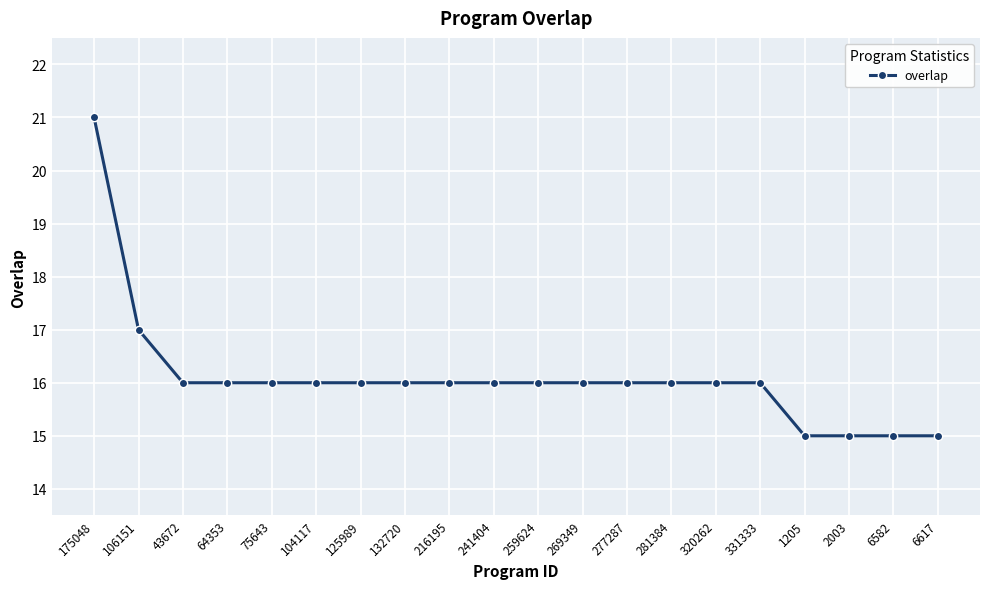

What is the value of the 3rd point from the left?

16